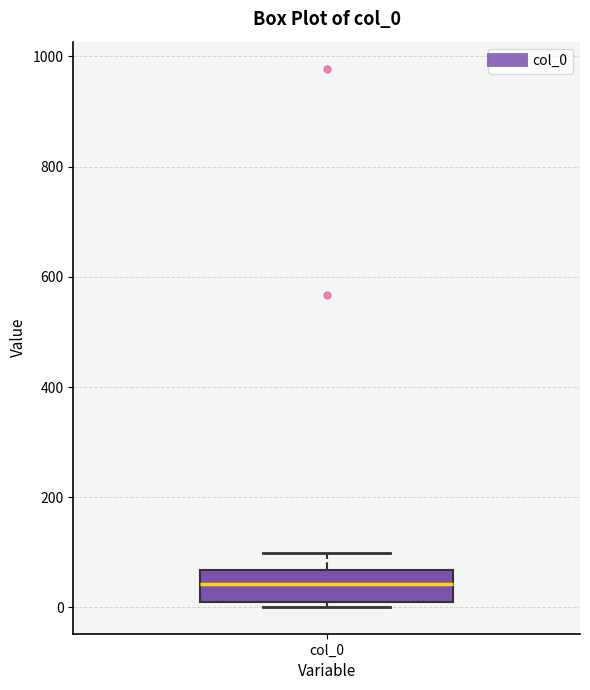

Where does the upper whisker of the box for col_0 end on the y-axis? The values are not printed on the chart, so give them approximately, as read against the axis.

100